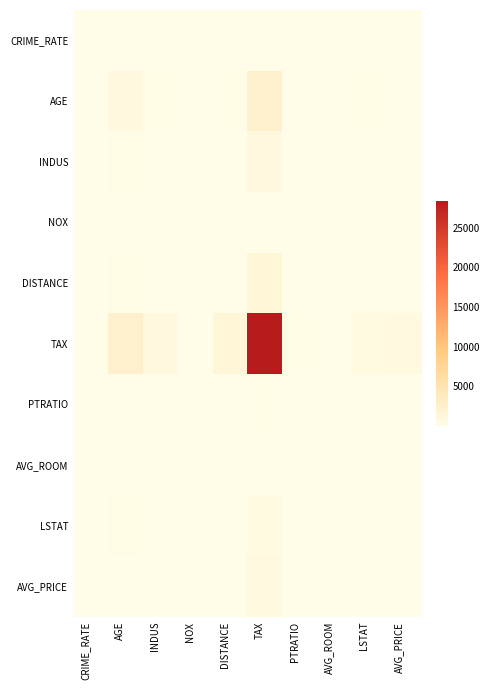

At which category is the sum across all series the highest?

TAX